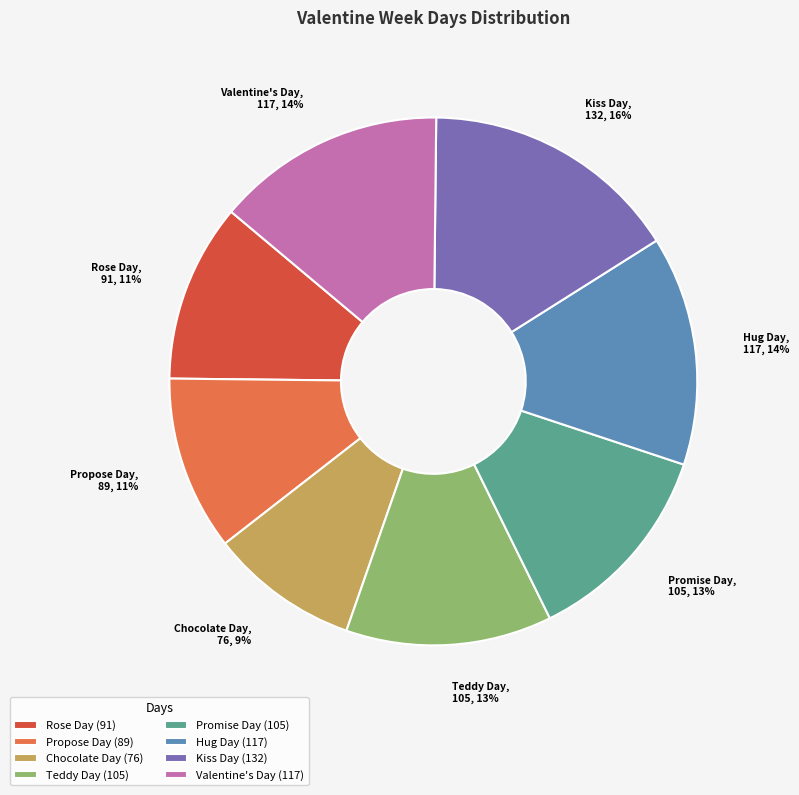

Does any single category account for the majority?

No